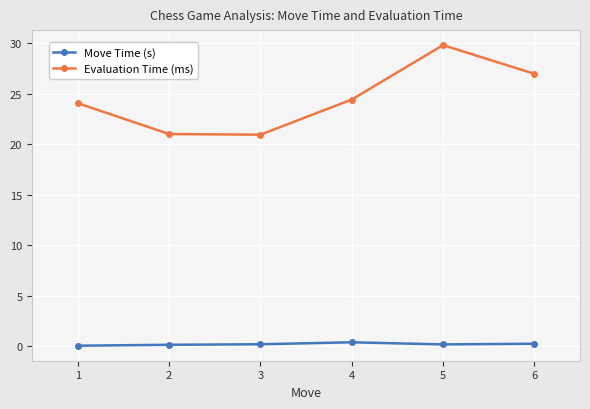

Which category has the highest value across all series?

5